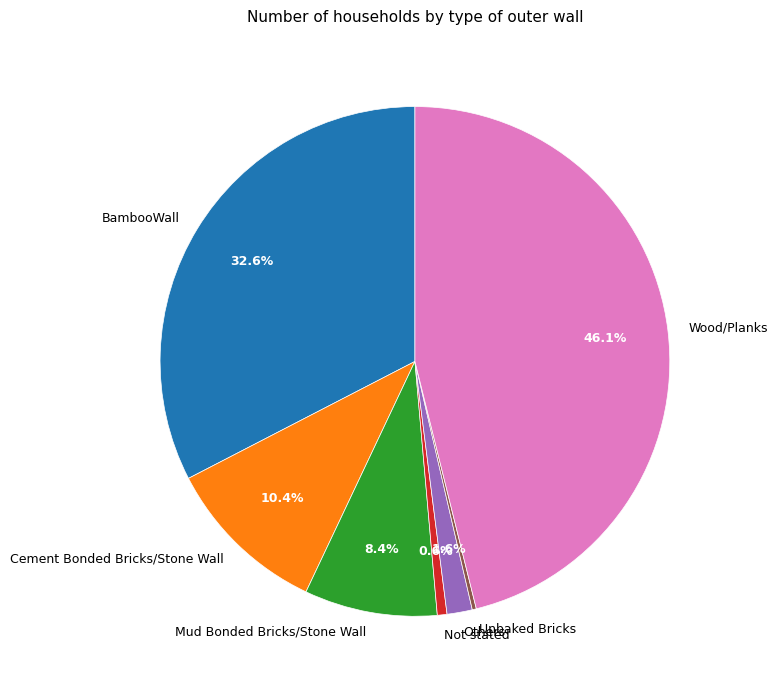

What percentage is NOT represented by Mud Bonded Bricks/Stone Wall?

91.6%